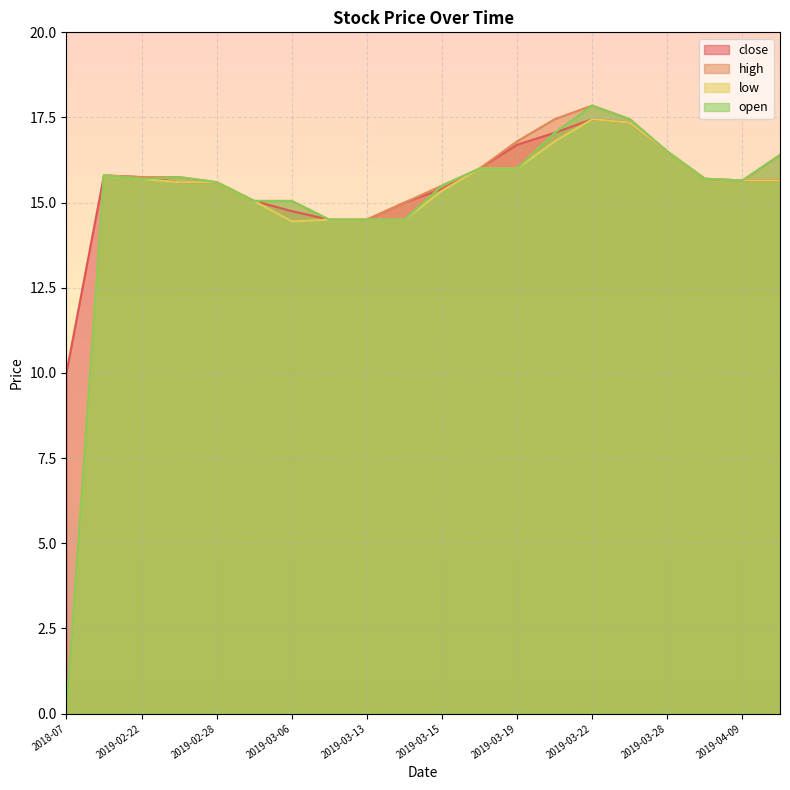

What is the total value across all series at 2019-02-27?

62.7